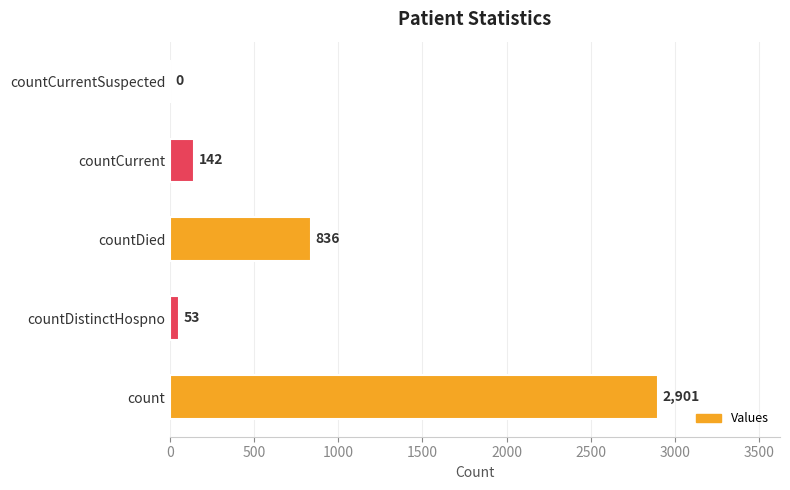

How many positive values are there?

4